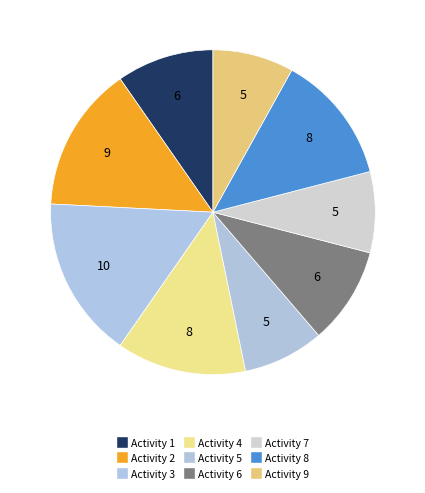

The Activity 7 slice represents 8% of the pie. True or false?

True